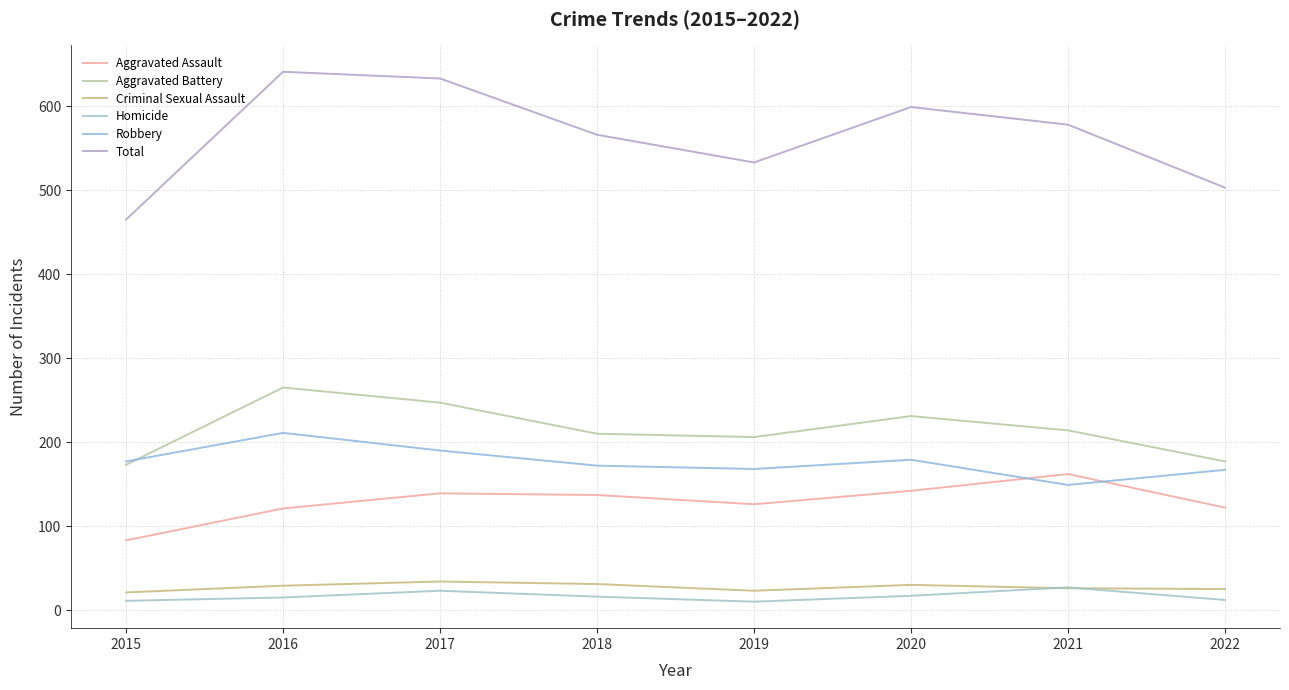

Which has a higher value, 2022 or 2020?

2020